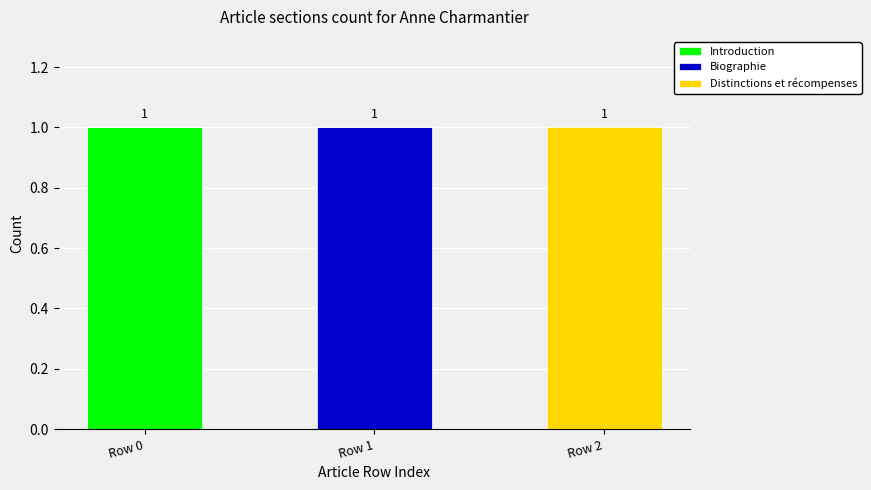

Which category has the highest value in the Introduction series?

Row 0